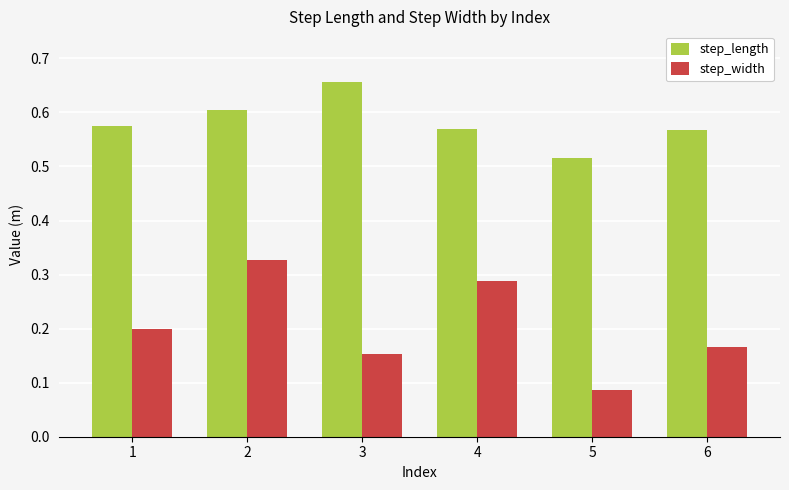

At which label does step_length reach its peak?

3